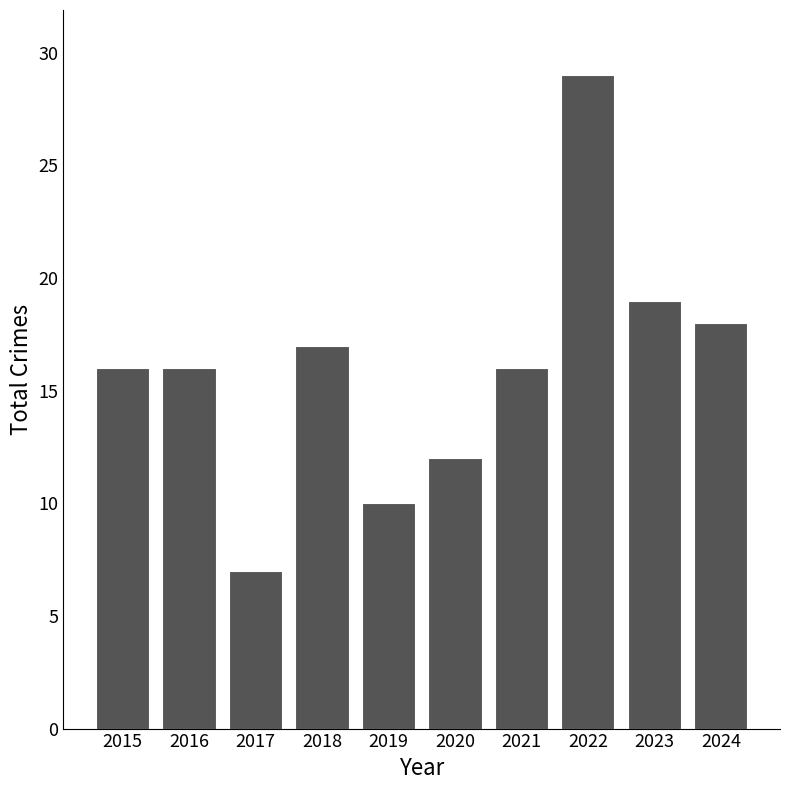

What is the maximum value shown in the chart?

29